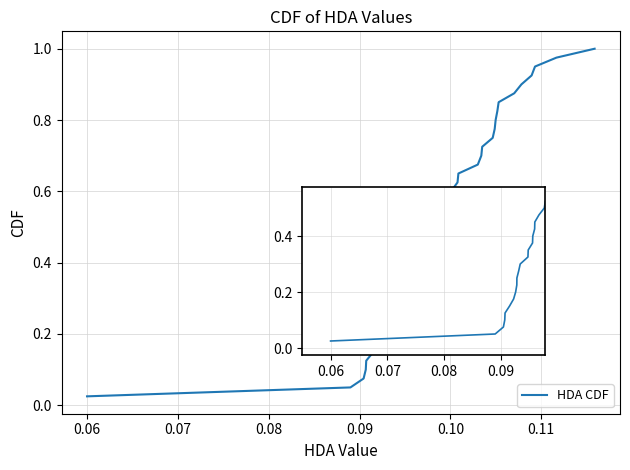

Is it true that the value at 31 is 0.4?

False